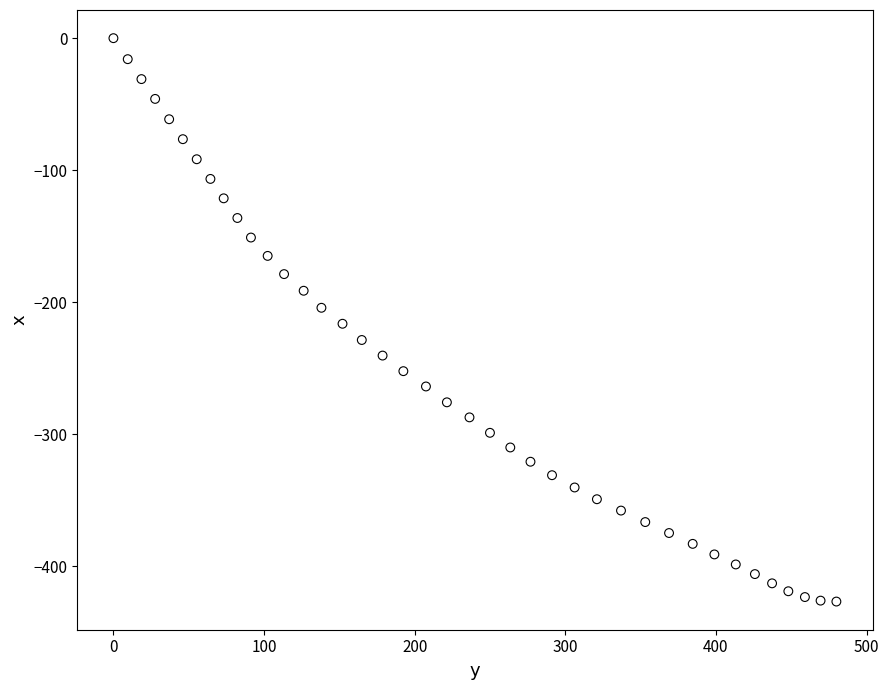

What is the range of X values (max minus min)?

480.0